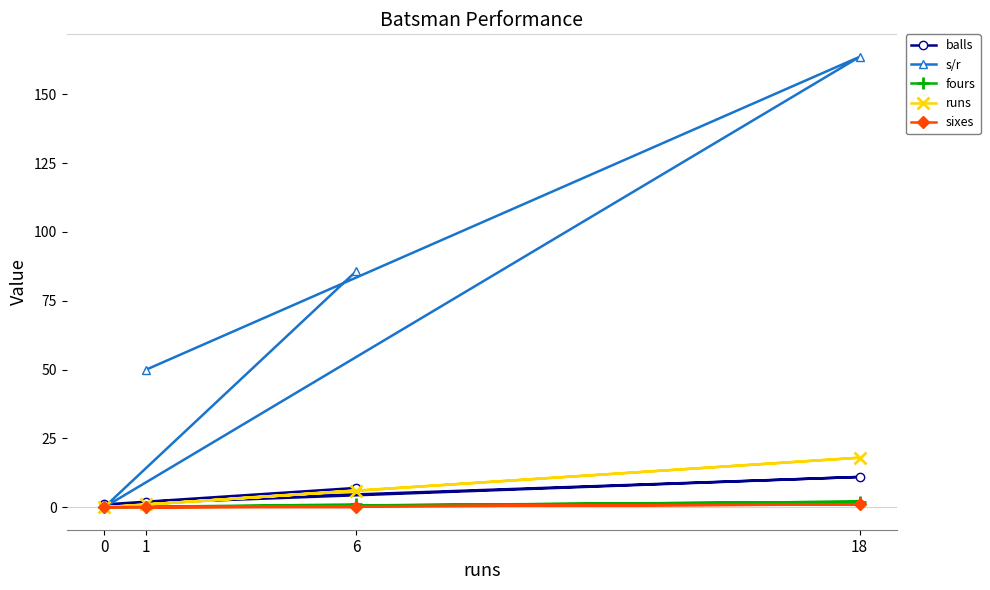

True or false: fours and s/r intersect in this chart.

False